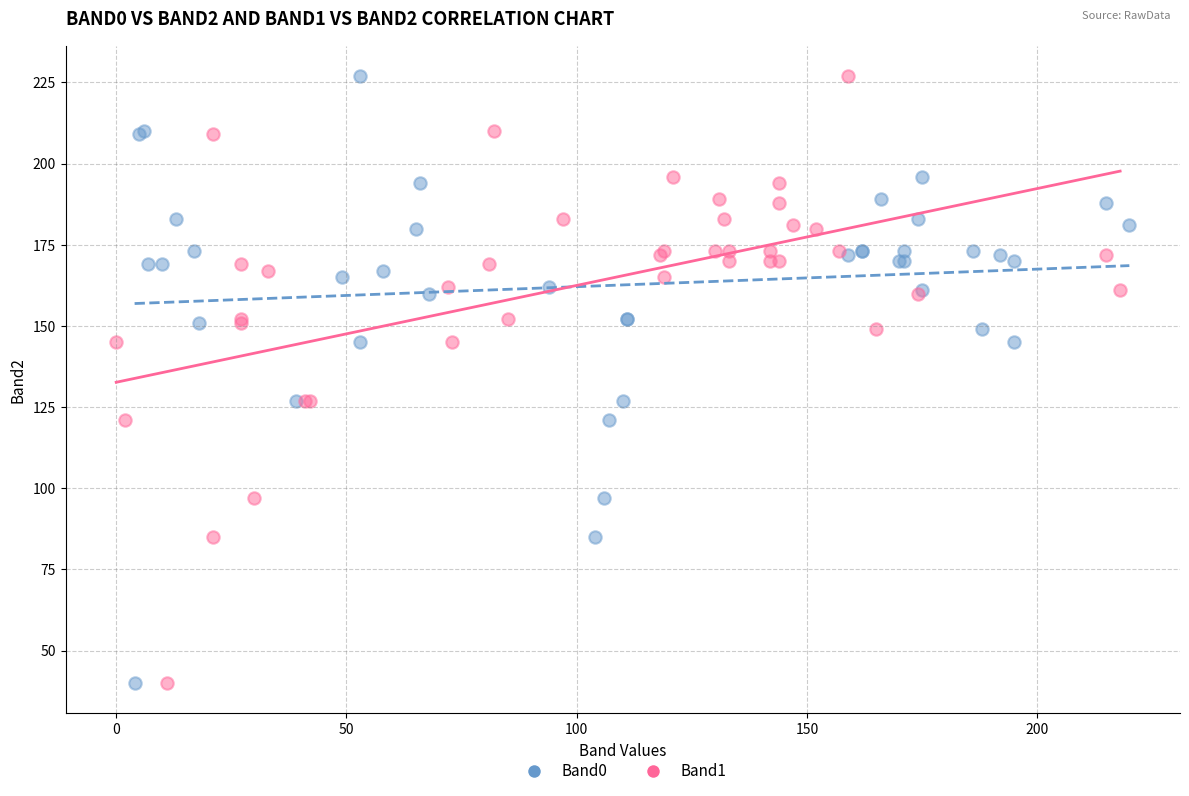

What are all the series names shown in the legend?

Band0, Band1